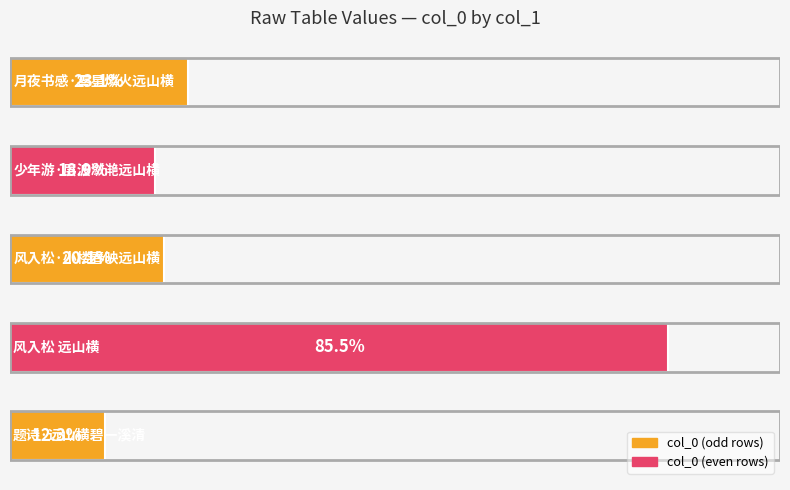

Where does the data first go above 240710?

1